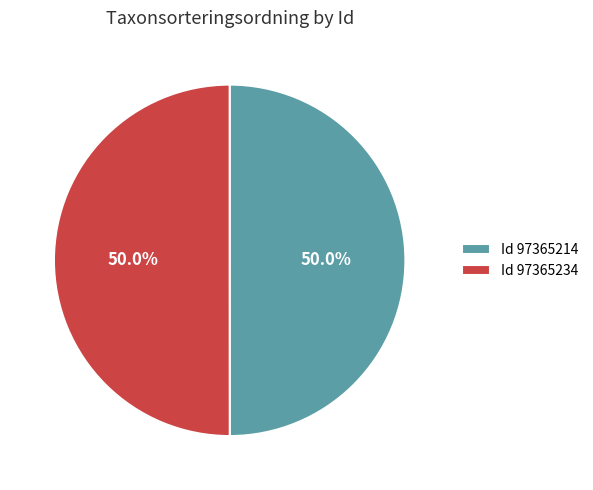

Do Id 97365234 and Id 97365214 together represent more than half of the pie?

Yes